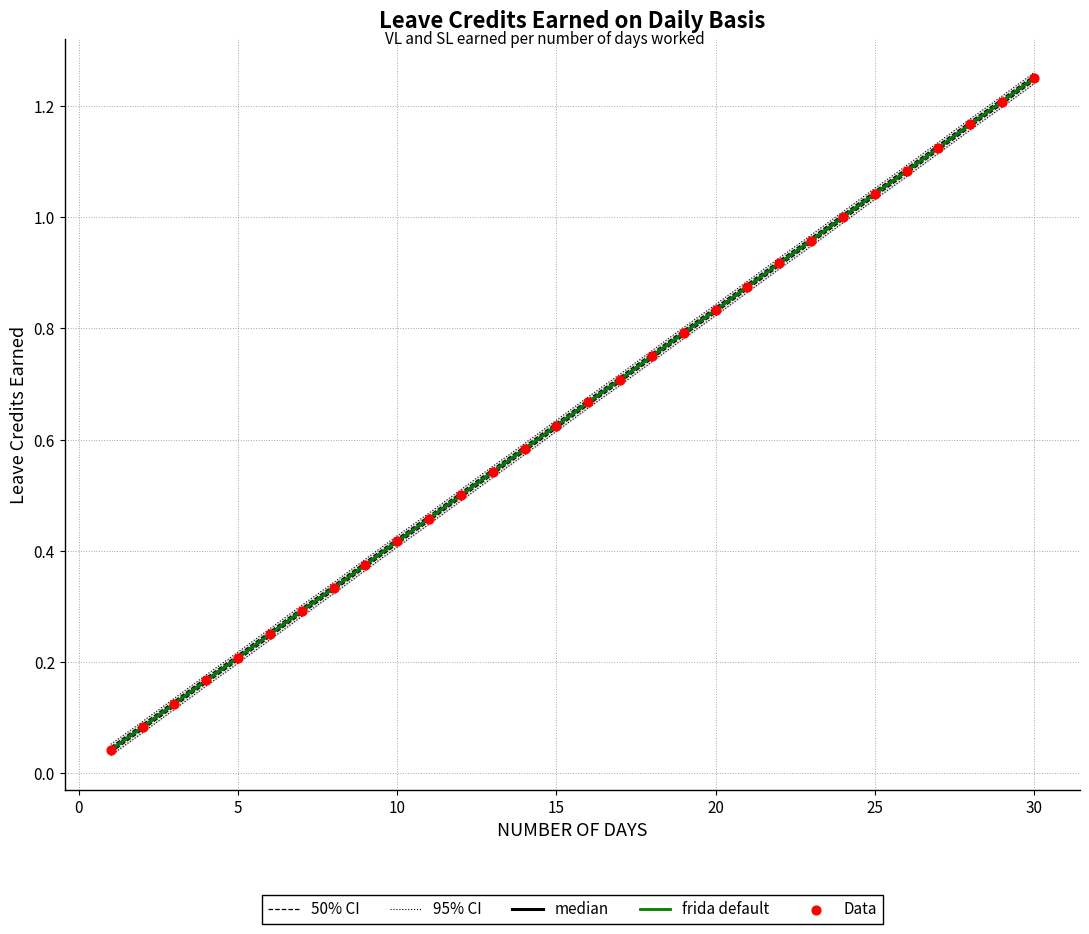

Which series contains the lowest Y value?

median